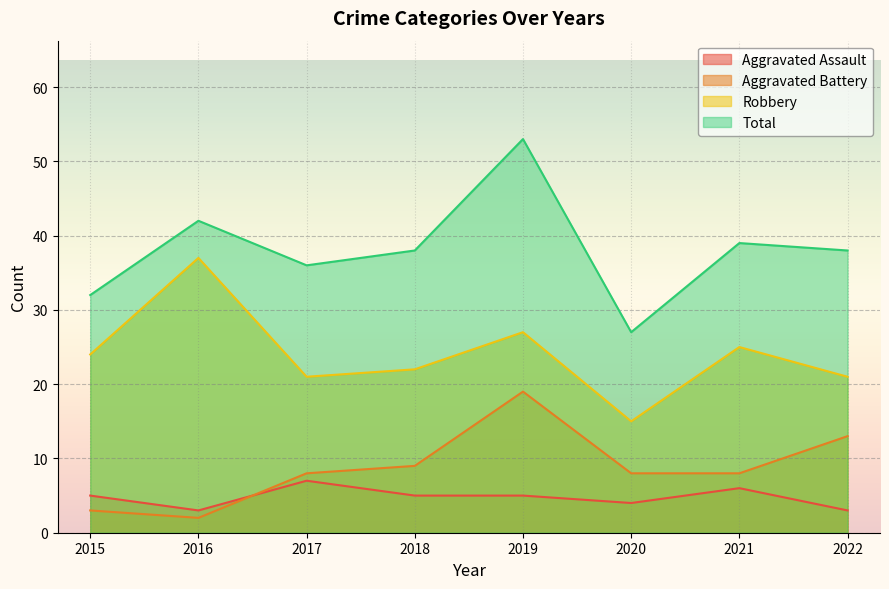

What is the sum of all Aggravated Battery values?

70